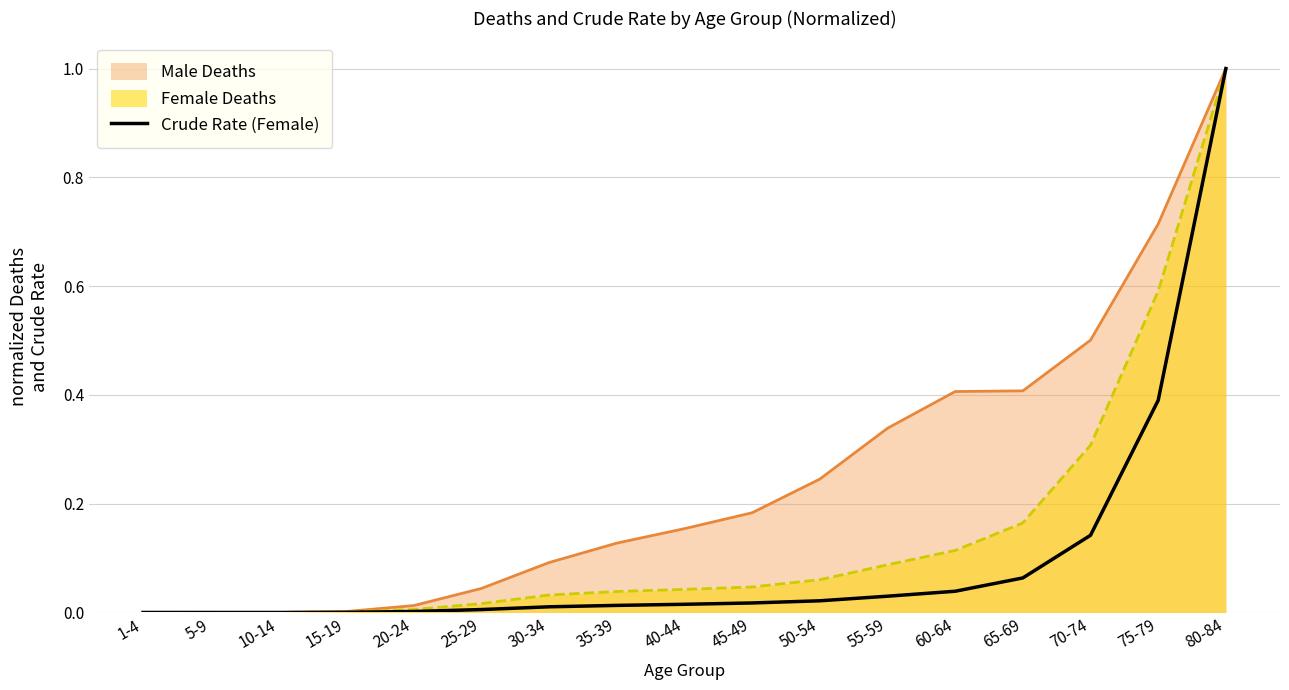

What is the change in value from 60-64 to 70-74?

+0.1